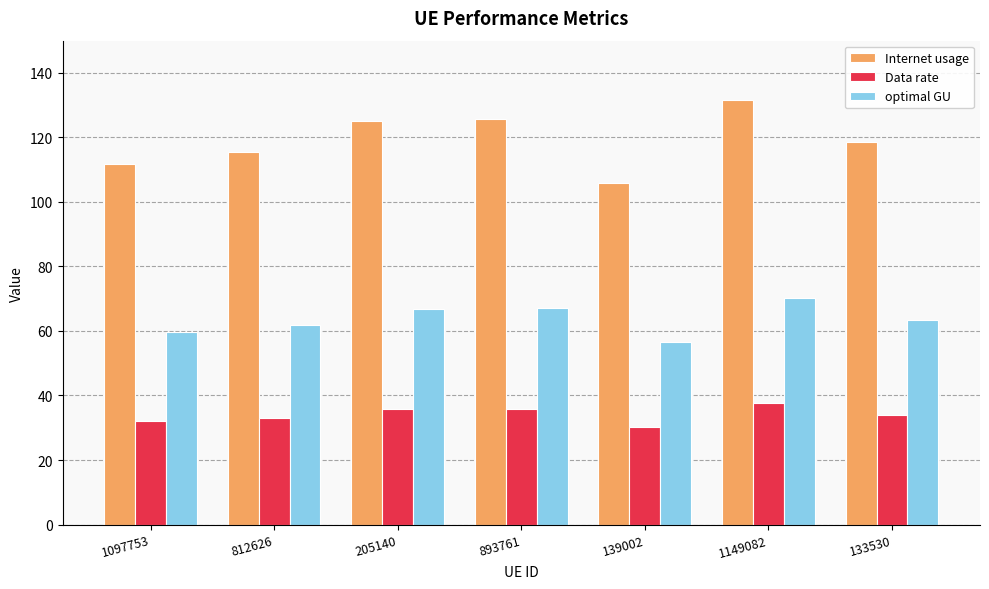

Where is Internet usage nearest to the value 118?

133530